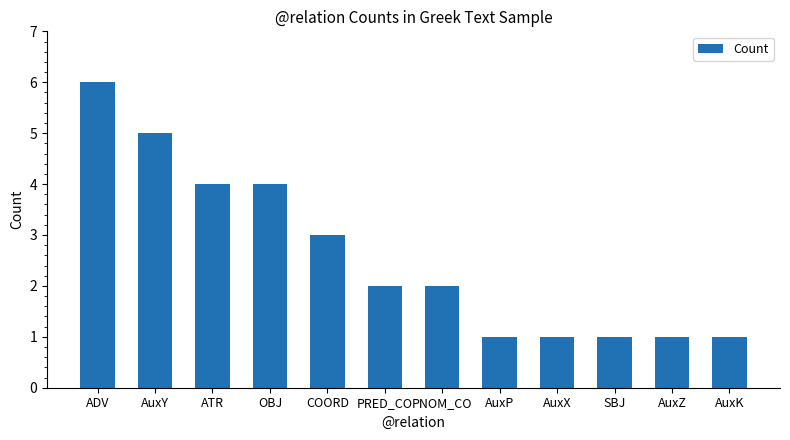

The chart shows a value of 6 at OBJ. True or false?

False